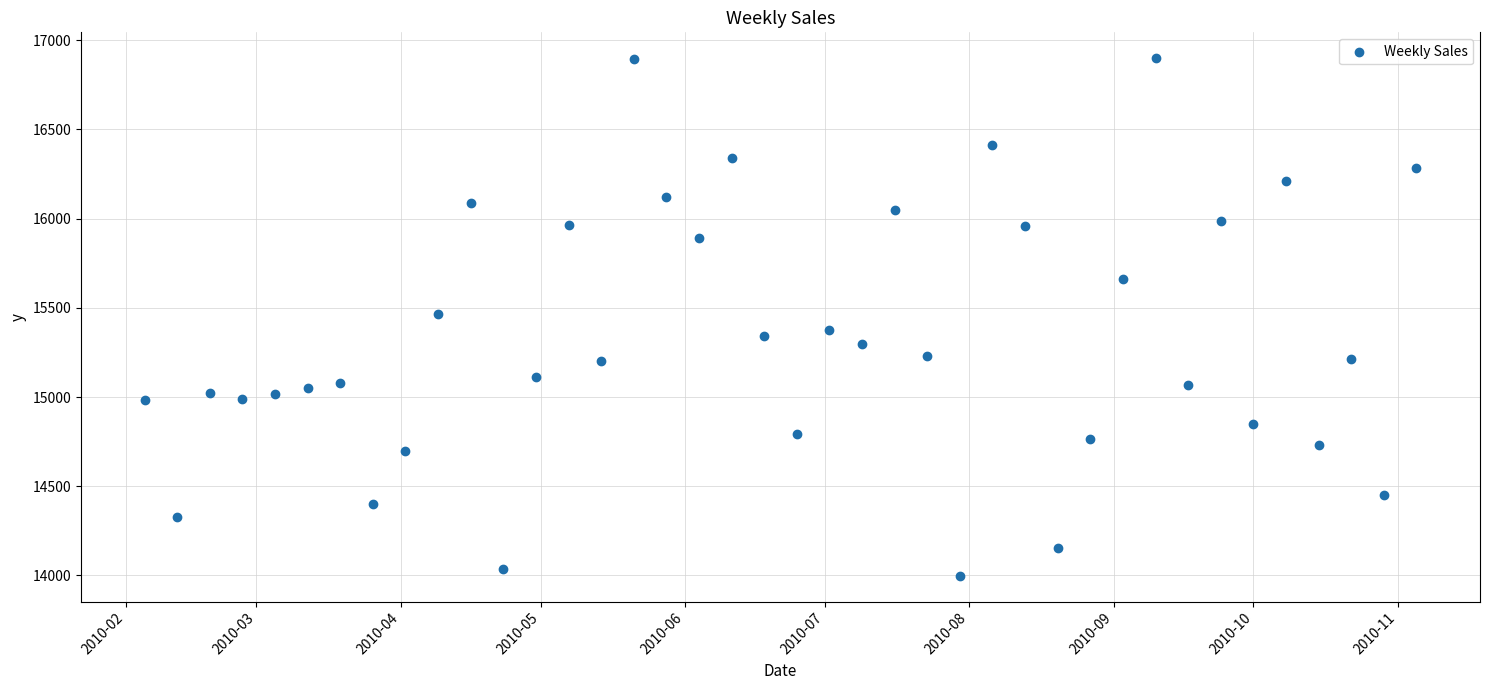

What is the range of X values (max minus min)?

273.0